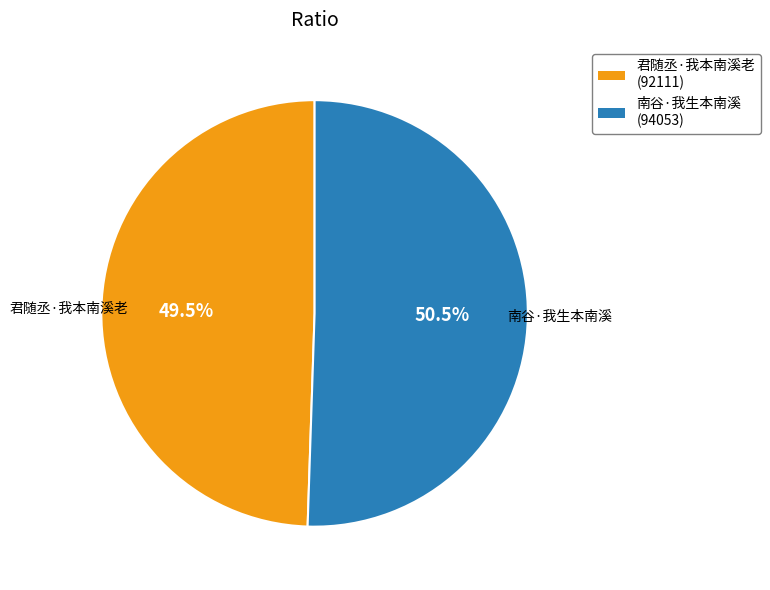

Rank the categories by value from highest to lowest.

南谷·我生本南溪, 君随丞·我本南溪老